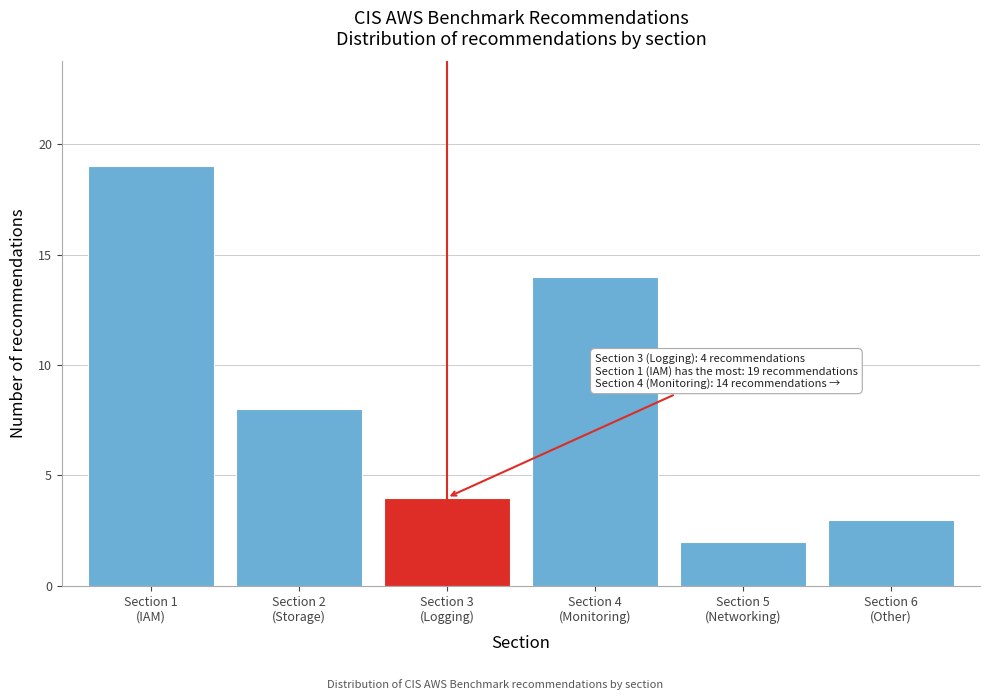

Reading left to right, transcribe all the data shown in this chart.

19	8	4	14	2	3